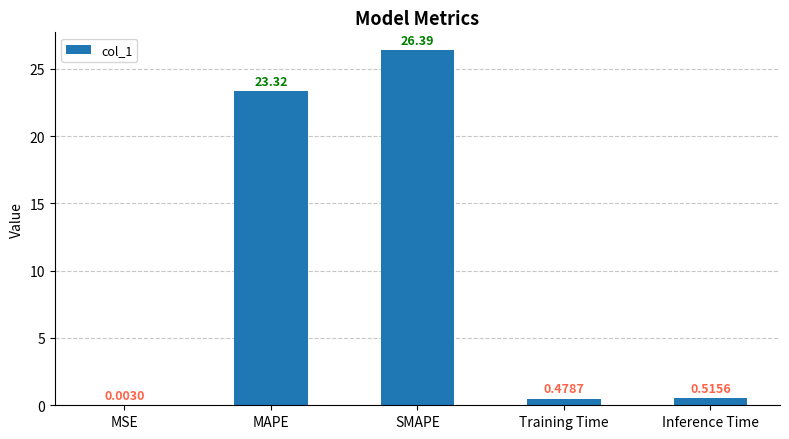

Are the bars grouped side by side (vs. stacked)?

No